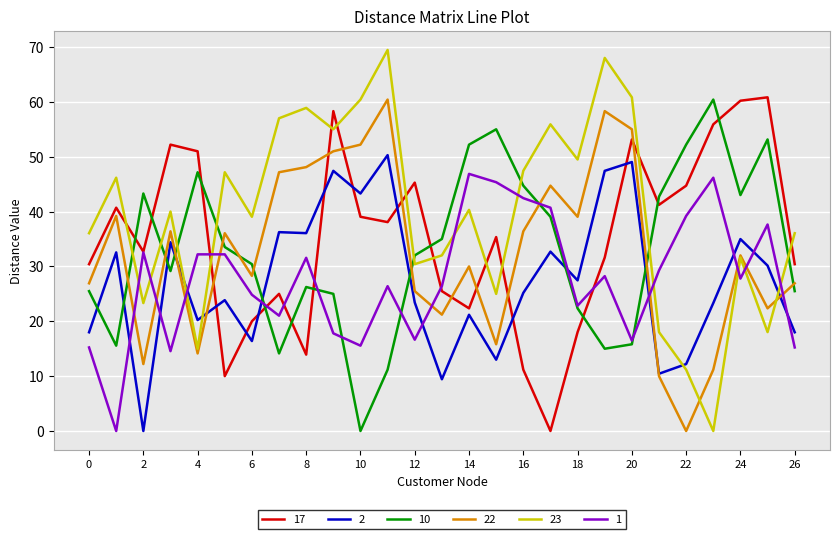

What is the maximum value shown in the chart?

69.5